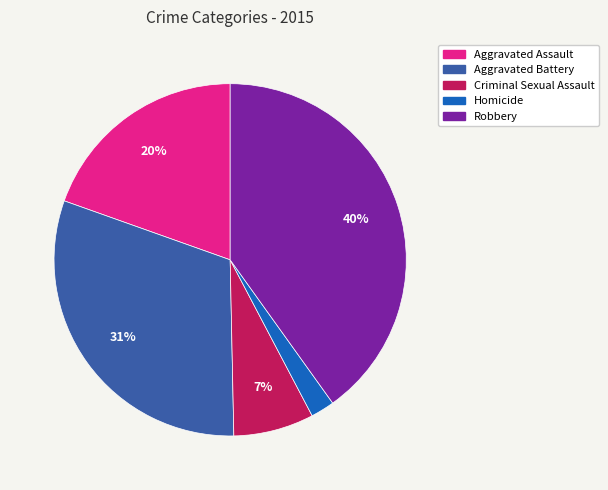

Between Homicide and Criminal Sexual Assault, which is larger?

Criminal Sexual Assault